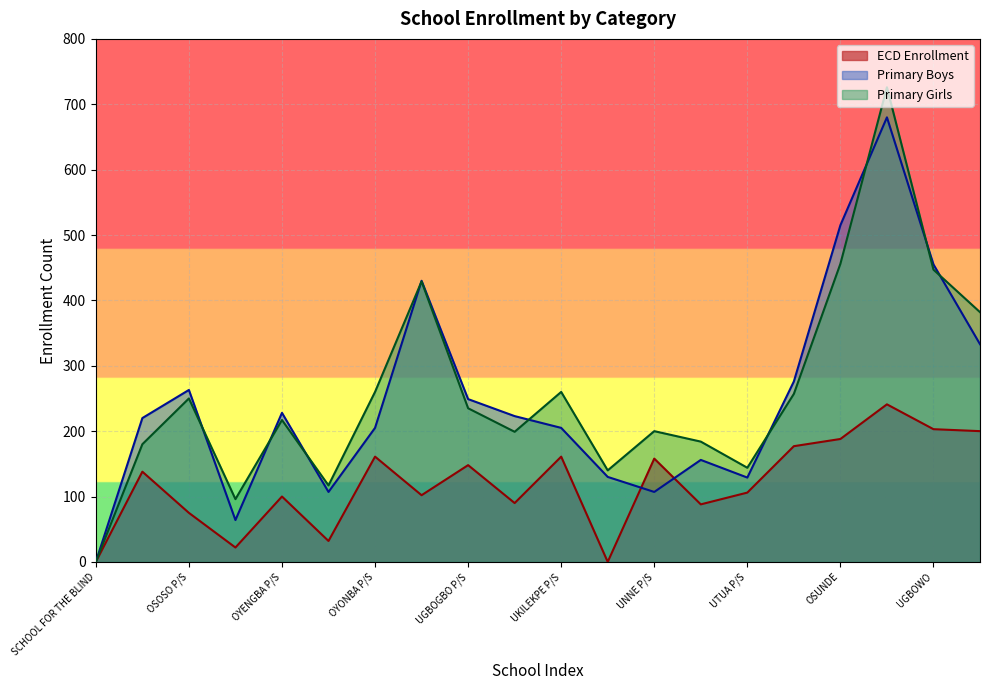

In ECD Enrollment, how many points are lower than both neighbors (excluding endpoints)?

6